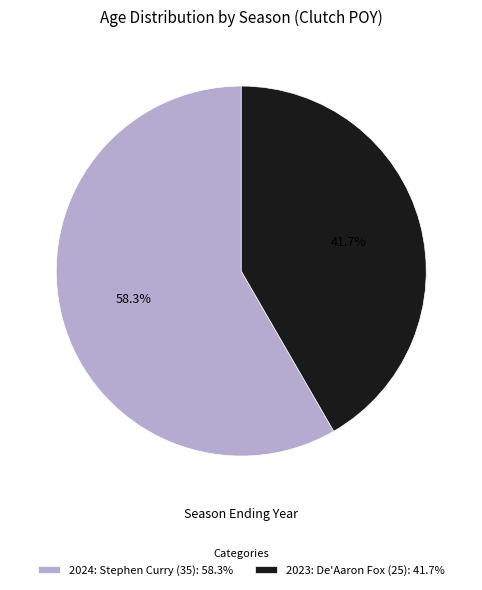

To the nearest percent, what is the combined percentage of 2023: De'Aaron Fox (25) and 2024: Stephen Curry (35)?

100%